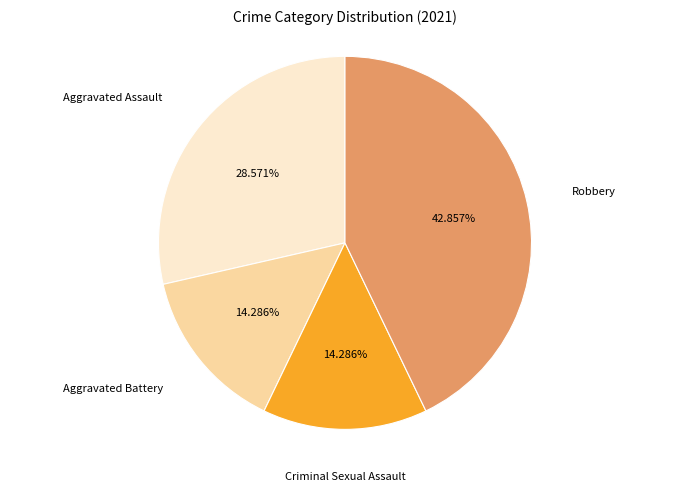

To the nearest percent, what is the average slice percentage?

25%